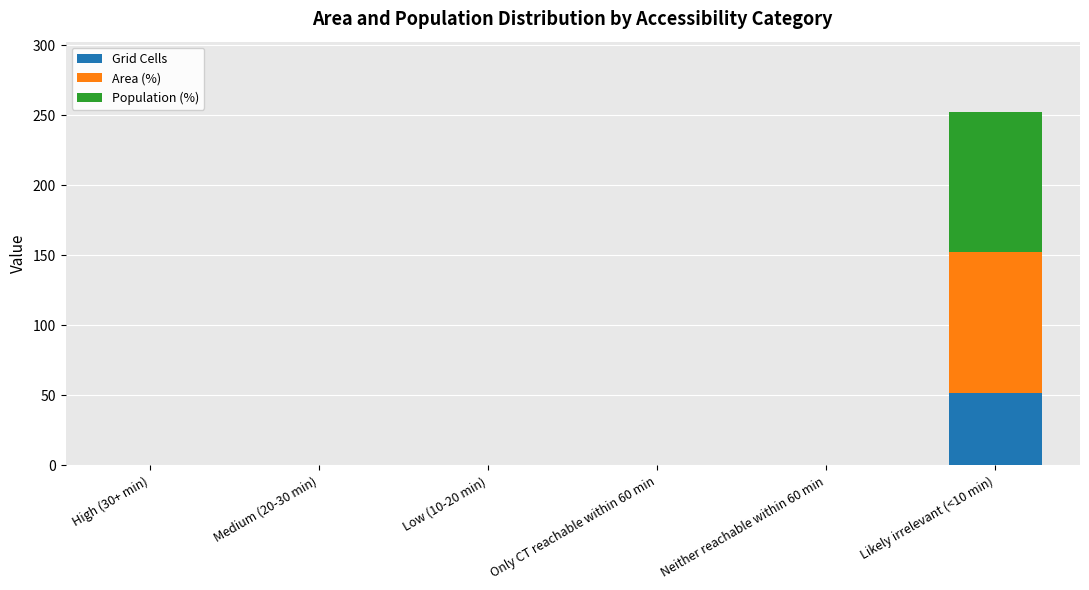

How many data points in Grid Cells are above 0?

1